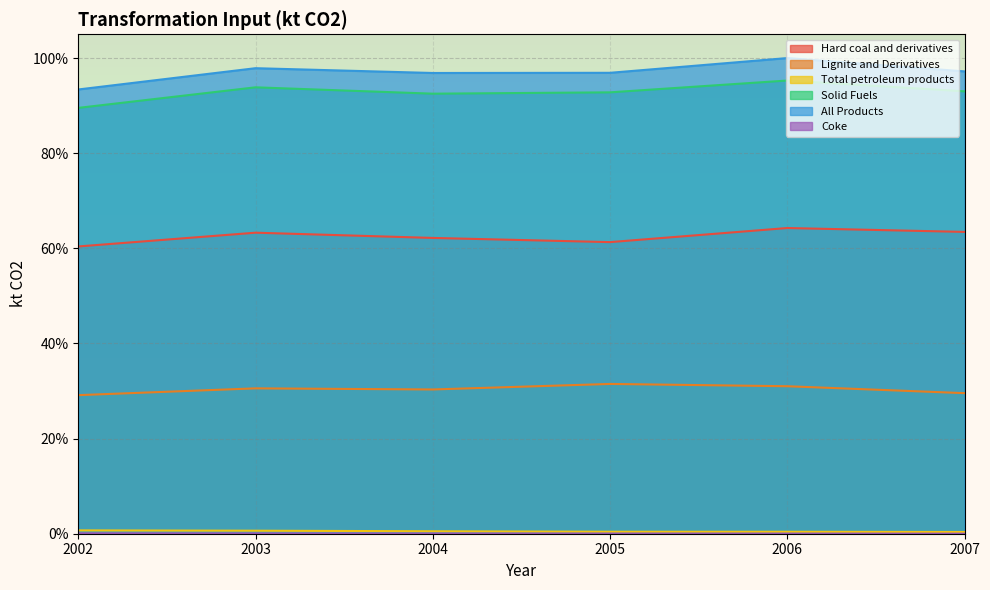

At 2003, list the series in order from smallest to largest.

Coke, Total petroleum products, Lignite and Derivatives, Hard coal and derivatives, Solid Fuels, All Products